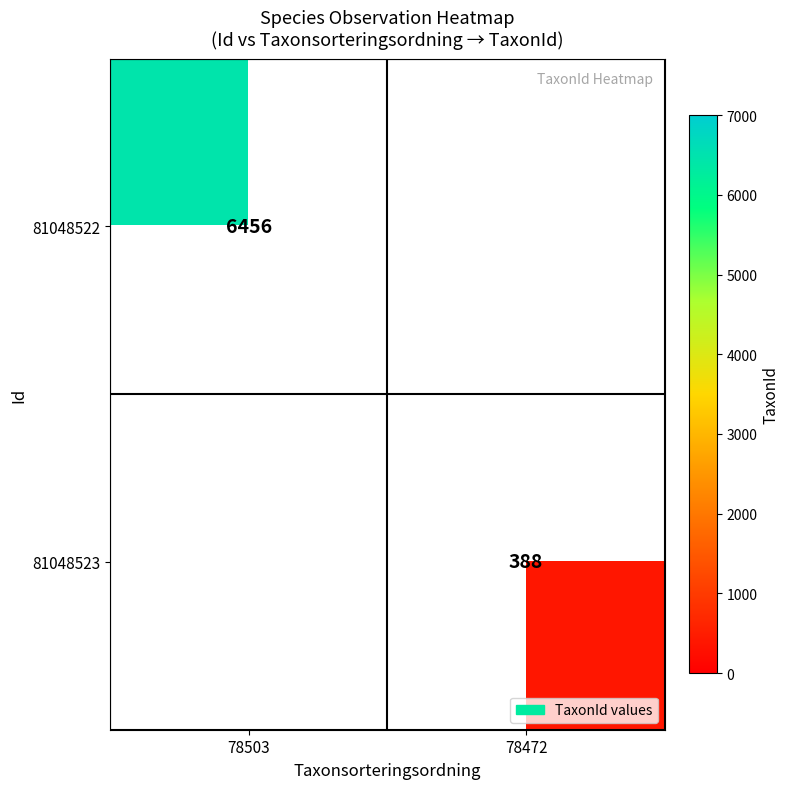

The 81048523 series shows 388 at 78472. True or false?

True